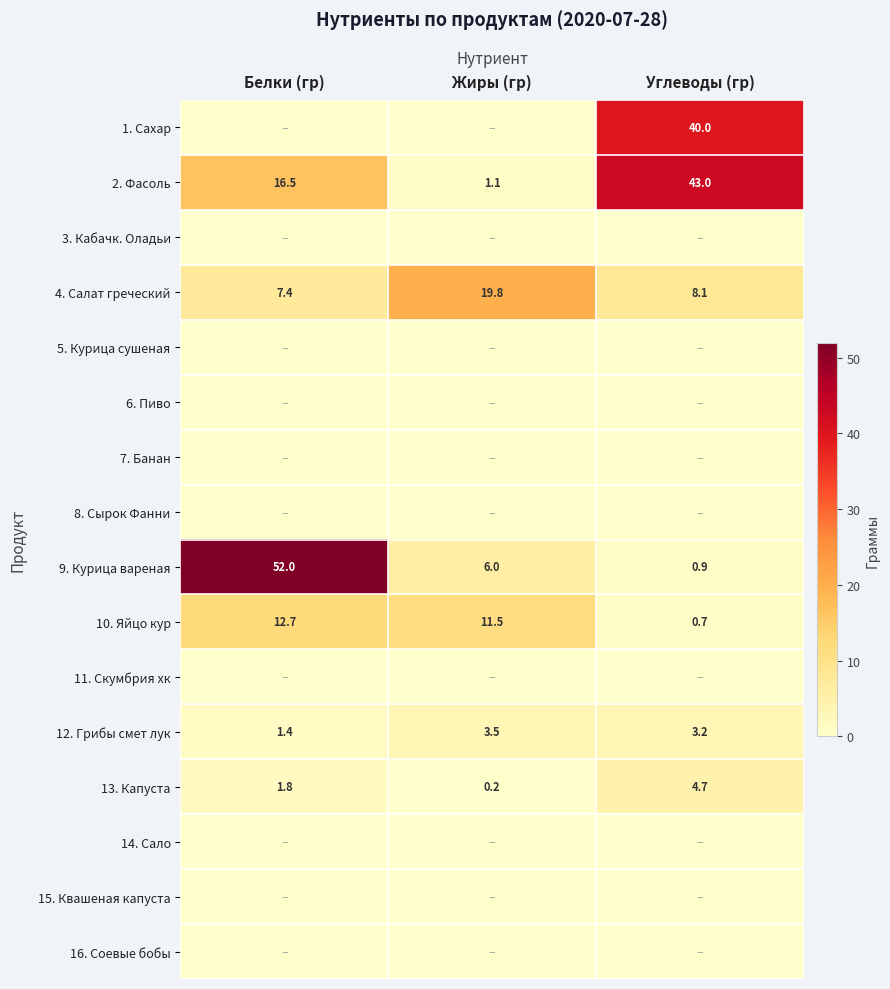

List the labels in order of 13. Капуста value, largest first.

Углеводы (гр), Белки (гр), Жиры (гр)